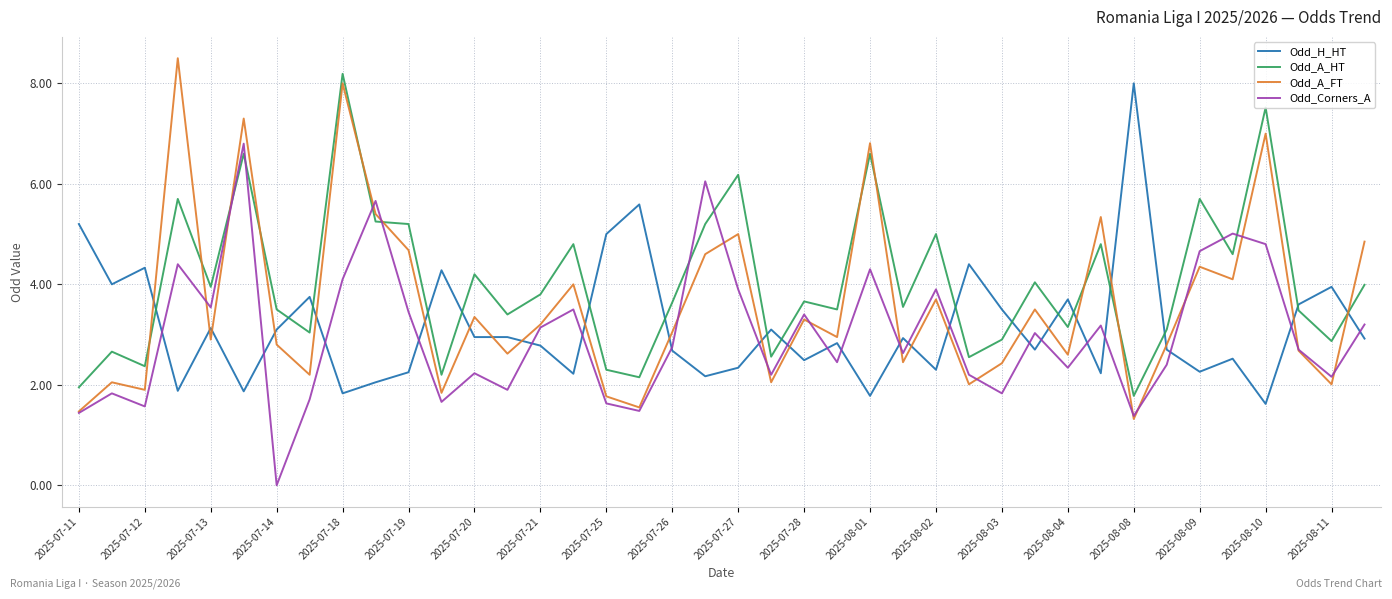

What is the maximum value shown in the chart?

8.5